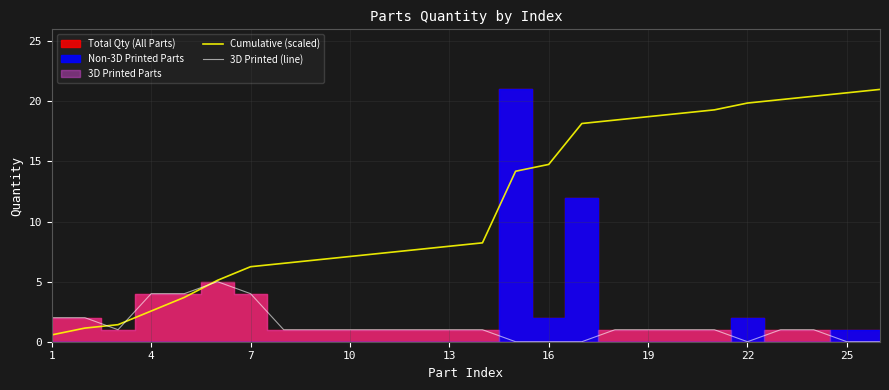

At which label does 3D Printed (line) first exceed 1?

1